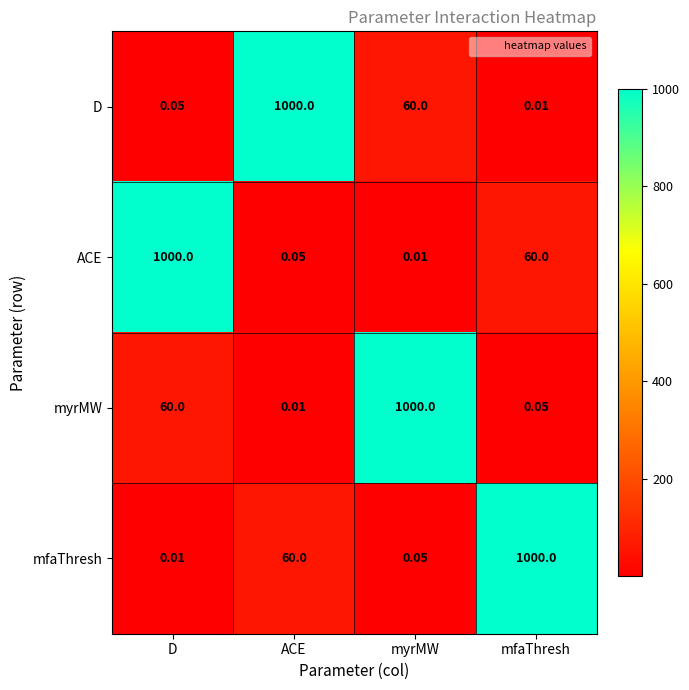

At which label does myrMW reach its peak?

myrMW